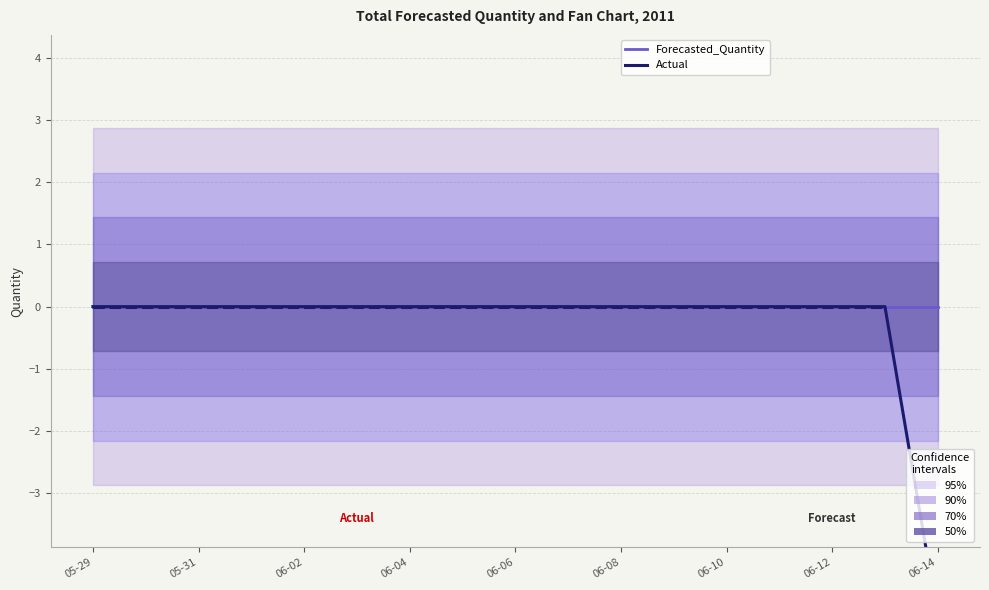

At how many categories does at least one series exceed -1?

17